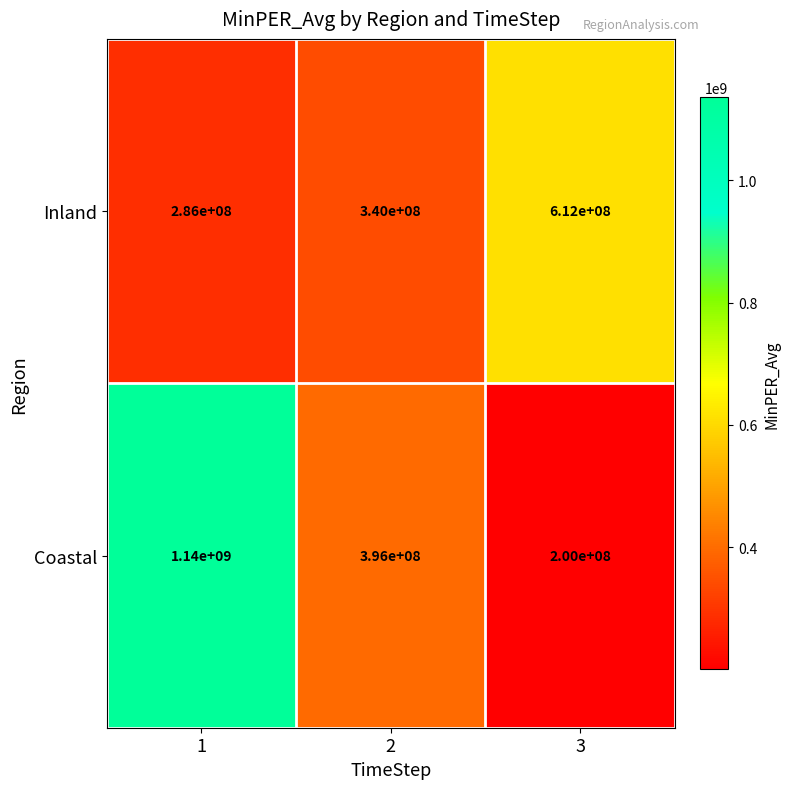

The Inland series shows 612000000 at 3. True or false?

True